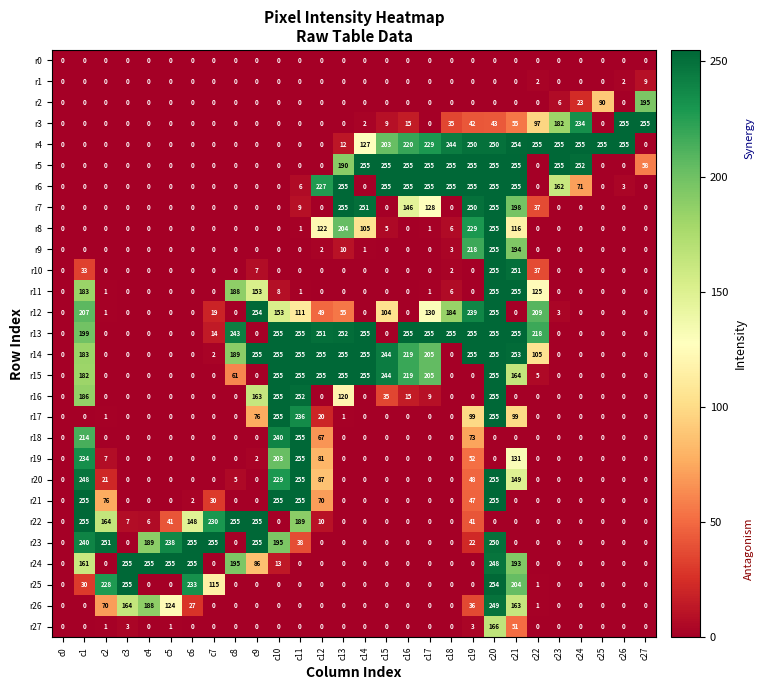

What is the sum of all r6 values?

2509